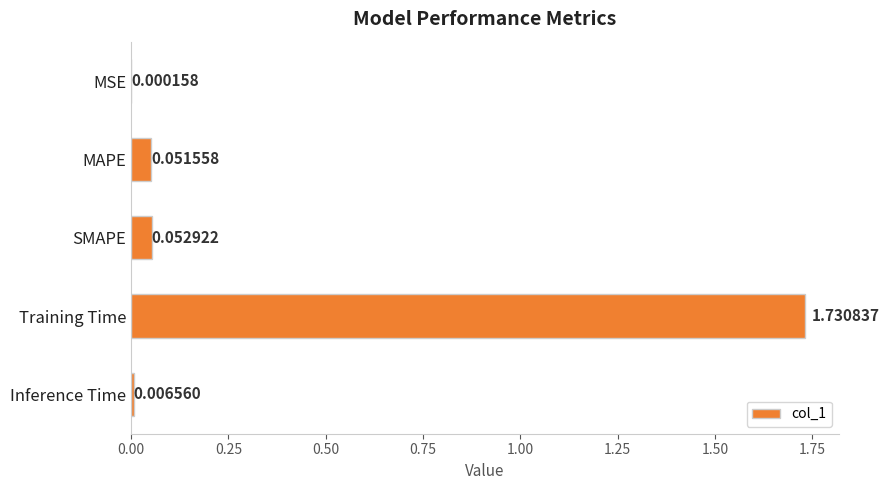

At which category does the chart reach its peak across all series?

Training Time